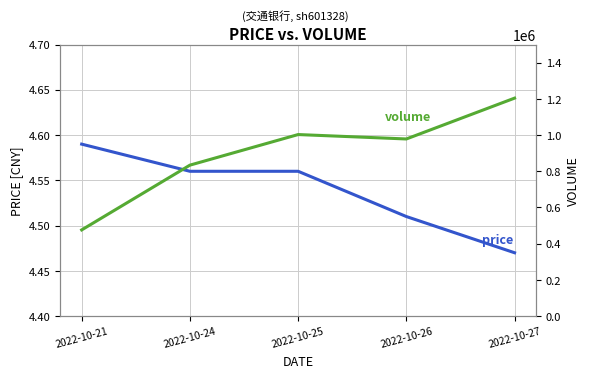

How many categories are shown in the chart?

5